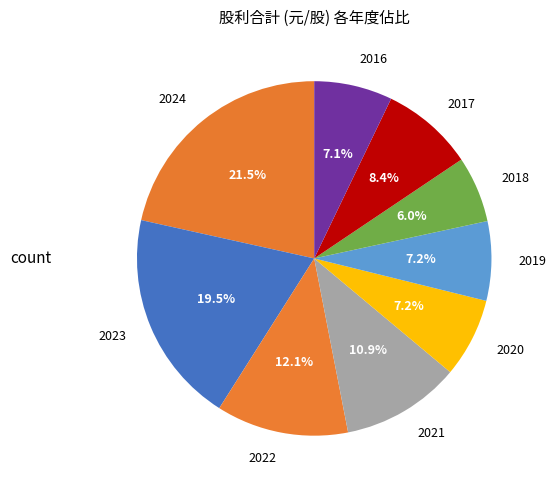

Approximately how many times larger is the value at 2023 compared to 2024?

0.9